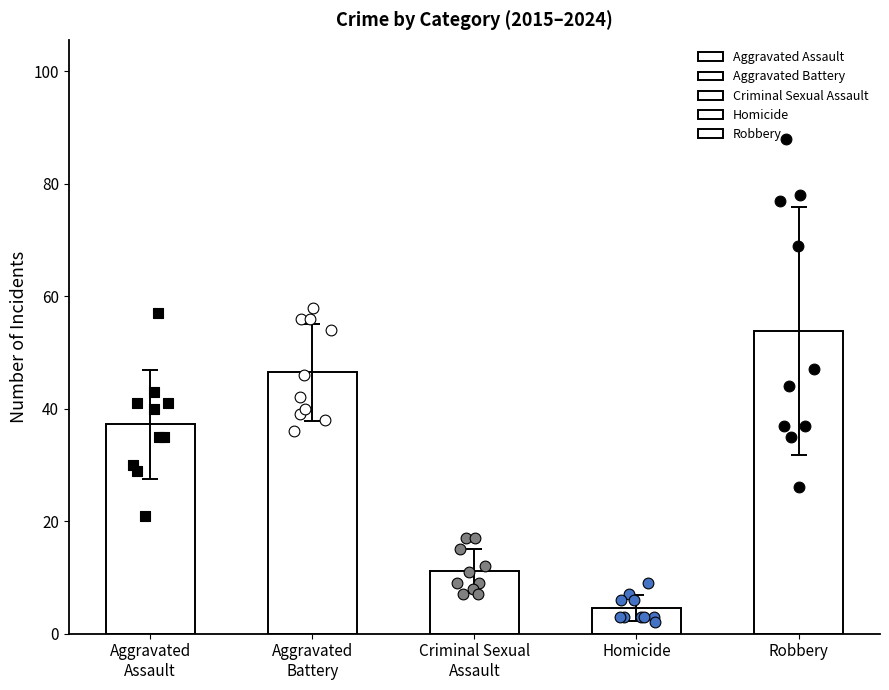

What are all the series names shown in the legend?

Aggravated Assault, Aggravated Battery, Criminal Sexual Assault, Homicide, Robbery